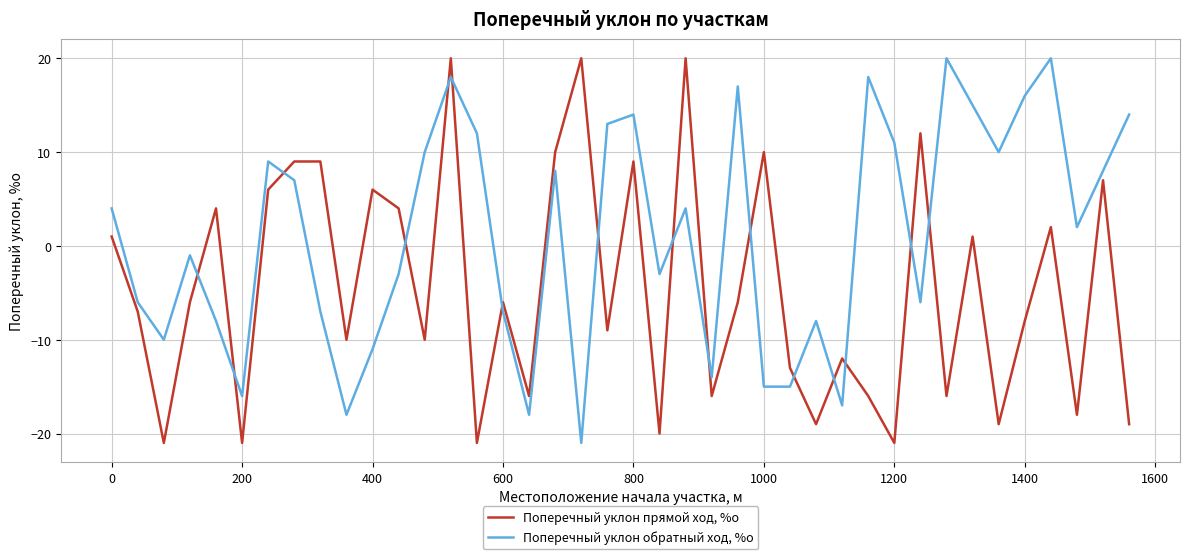

Which series has the largest total across all categories?

Поперечный уклон обратный ход, %о